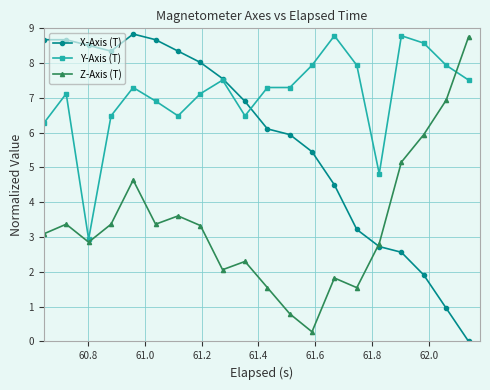

Rank the series by their average value, from highest to lowest.

Y-Axis (T), X-Axis (T), Z-Axis (T)